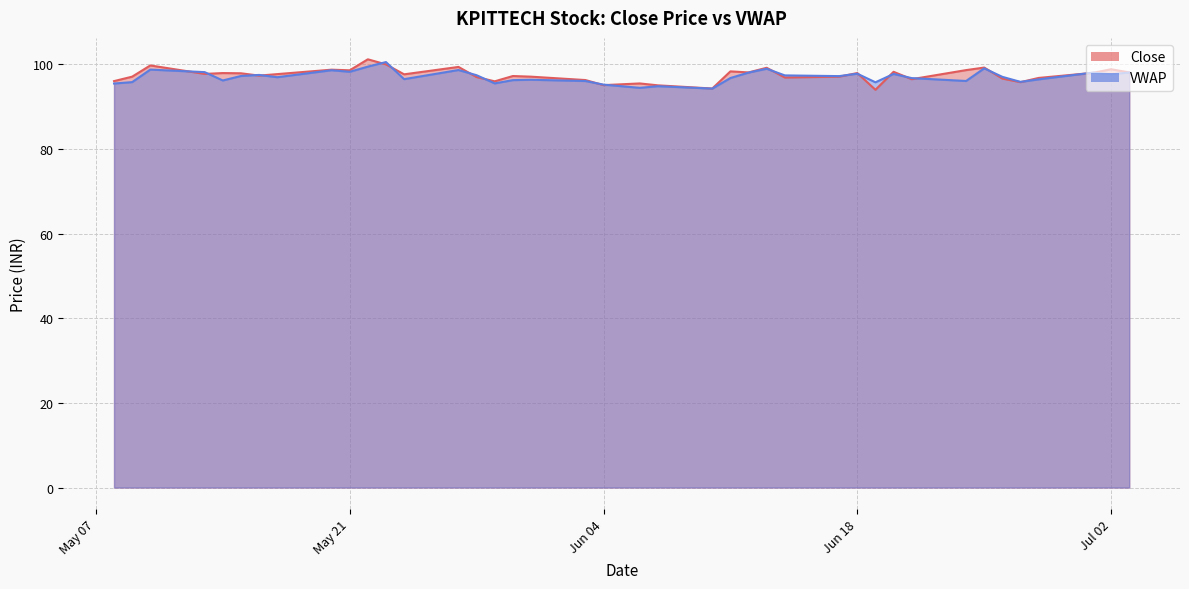

How many categories are shown in the chart?

40